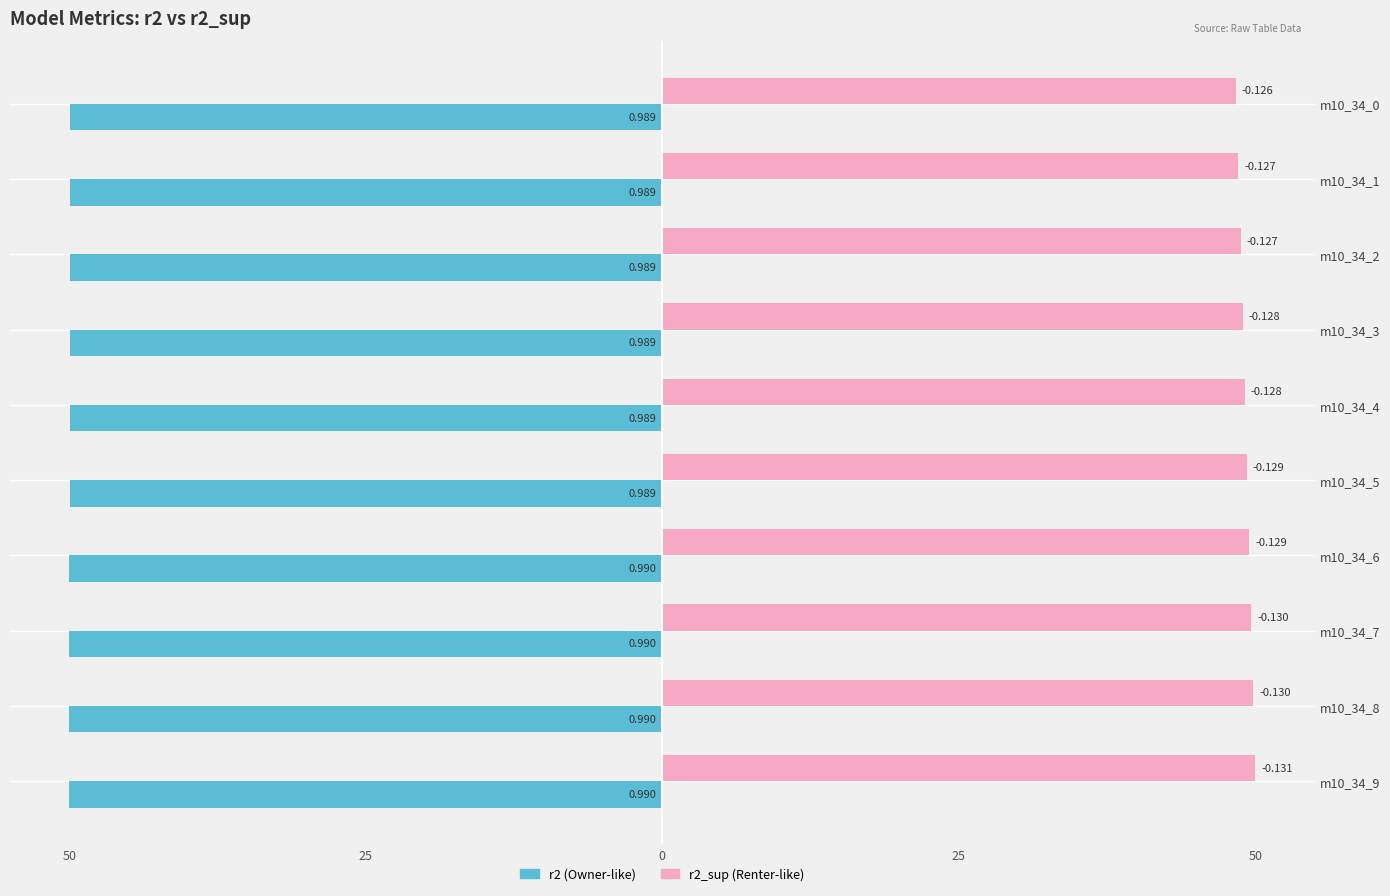

Is it true that r2_sup equals 49.1 at m10_34_4?

True